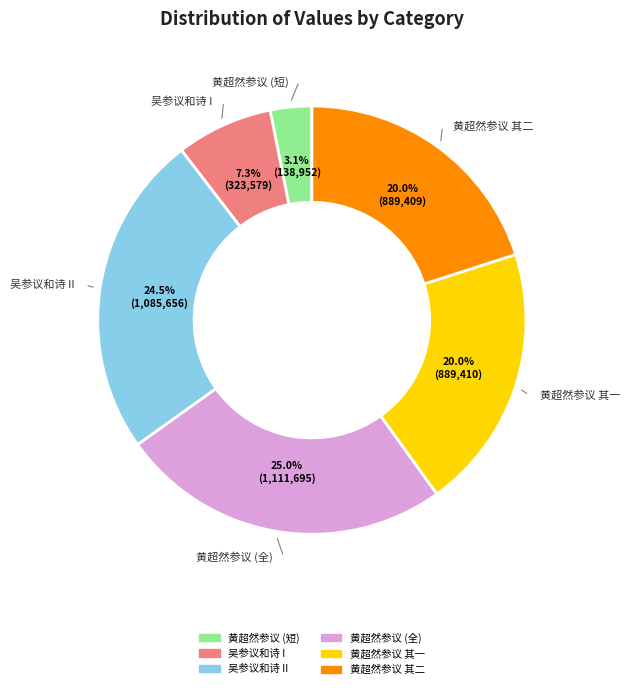

Is there a majority slice in this chart?

No